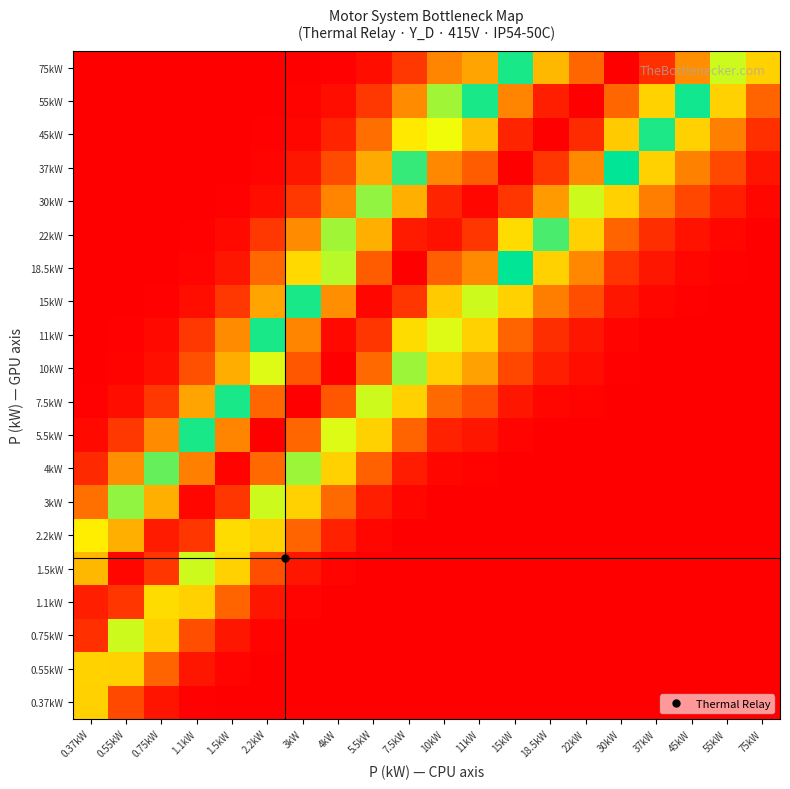

At how many categories does at least one series exceed 0?

20